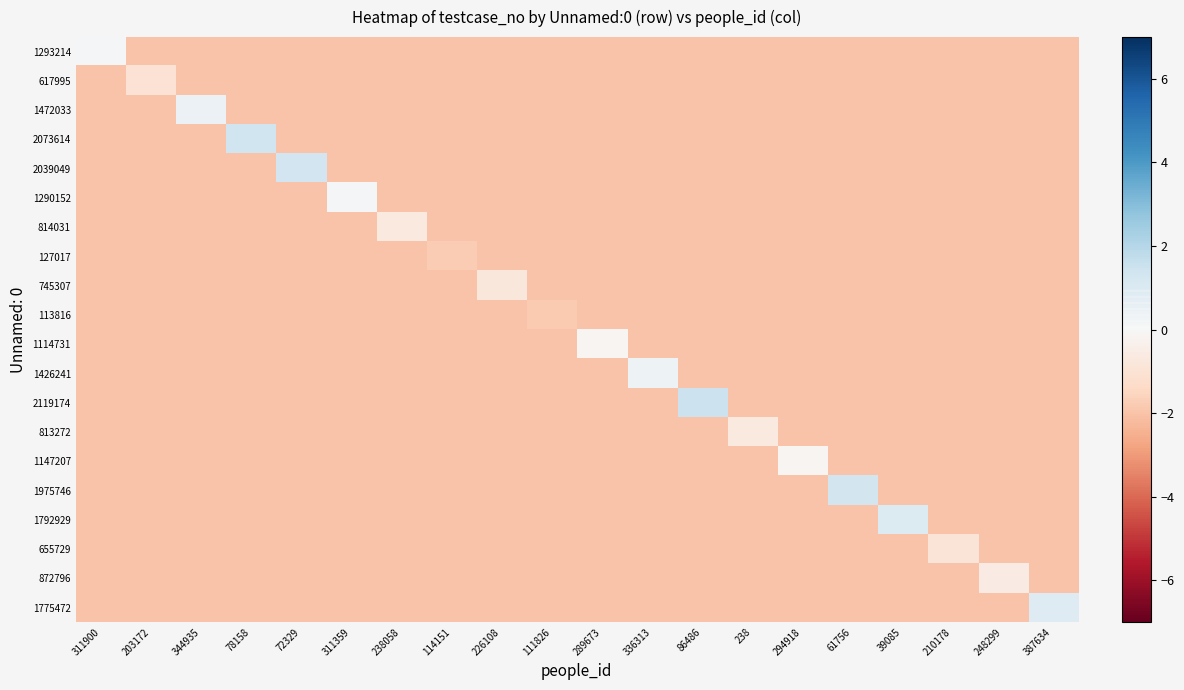

How many series are shown in this chart?

20